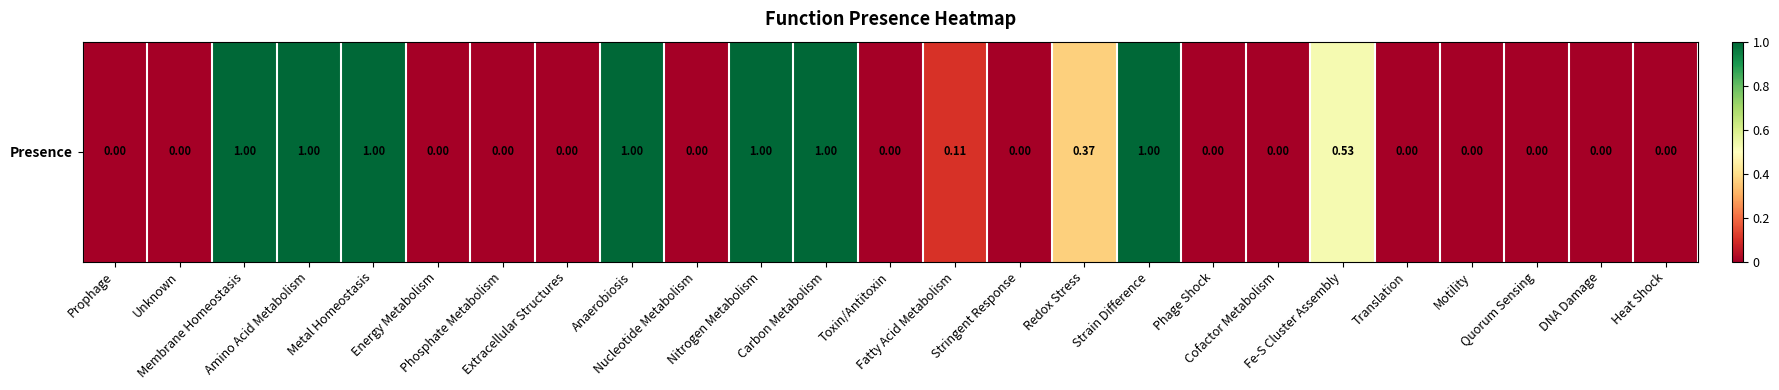

List the labels in order of value, largest first.

Membrane Homeostasis, Amino Acid Metabolism, Metal Homeostasis, Anaerobiosis, Nitrogen Metabolism, Carbon Metabolism, Strain Difference, Fe-S Cluster Assembly, Redox Stress, Fatty Acid Metabolism, Prophage, Unknown, Energy Metabolism, Phosphate Metabolism, Extracellular Structures, Nucleotide Metabolism, Toxin/Antitoxin, Stringent Response, Phage Shock, Cofactor Metabolism, Translation, Motility, Quorum Sensing, DNA Damage, Heat Shock